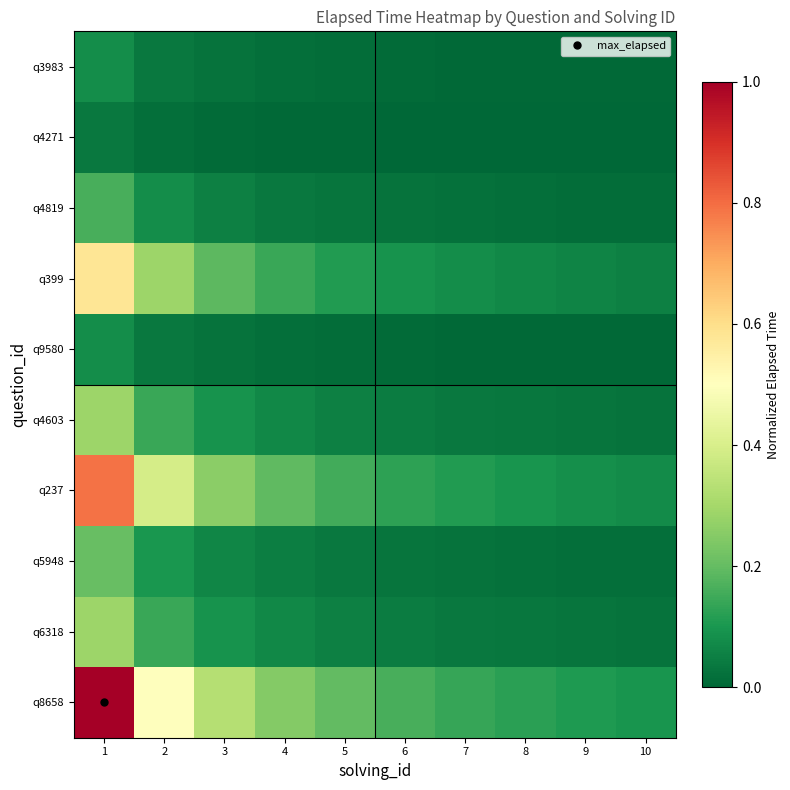

Between 5 and 7, which is larger?

5